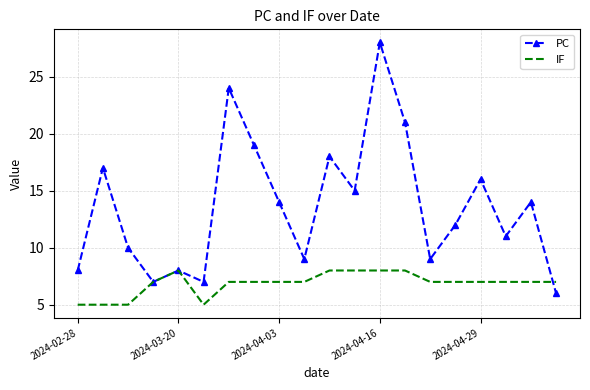

List the series in order of their peak value, lowest first.

IF, PC